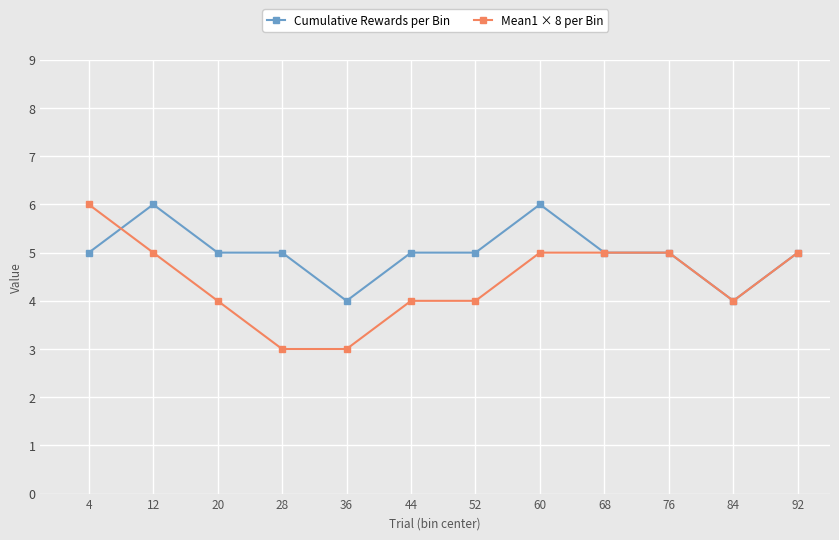

At 44, list the series in order from smallest to largest.

Mean1 × 8 per Bin, Cumulative Rewards per Bin